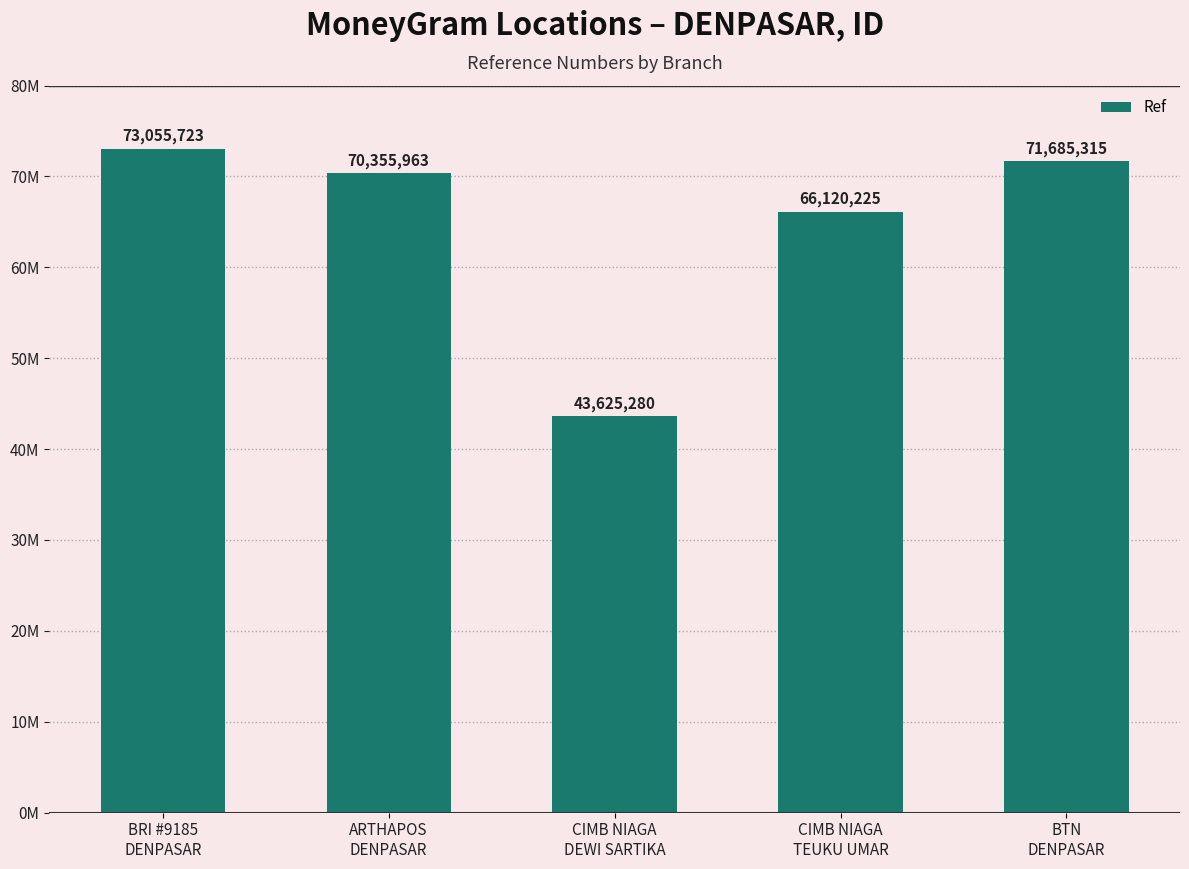

Does the chart contain any negative values?

No